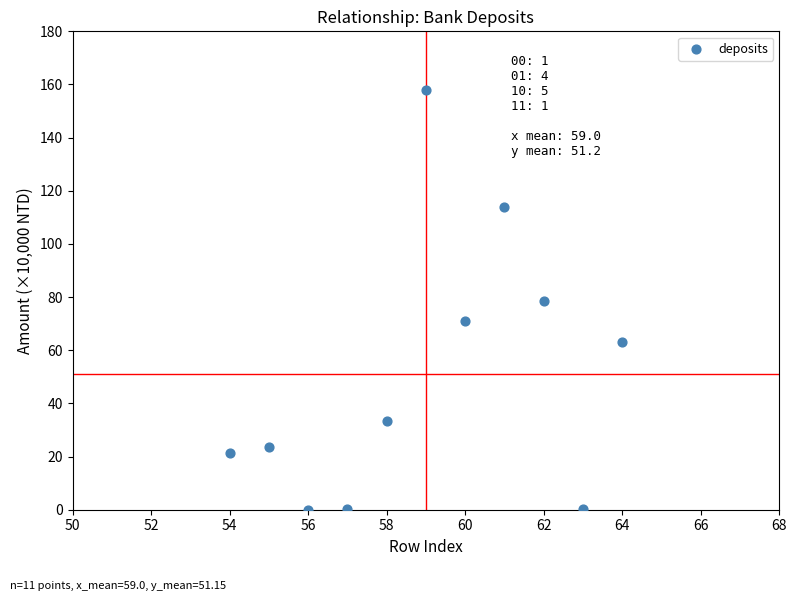

What is the average Y value?

51.2